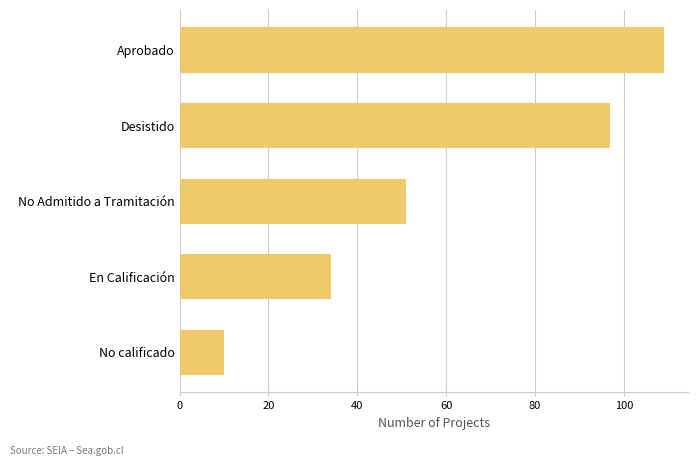

What is the greatest value displayed?

109